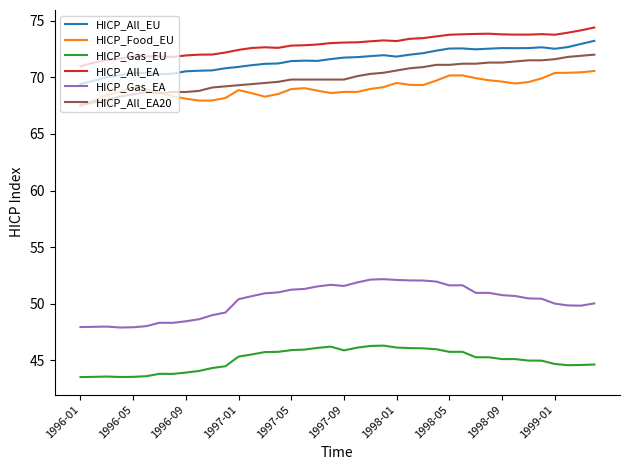

What is the minimum value for HICP_Gas_EU?

43.5